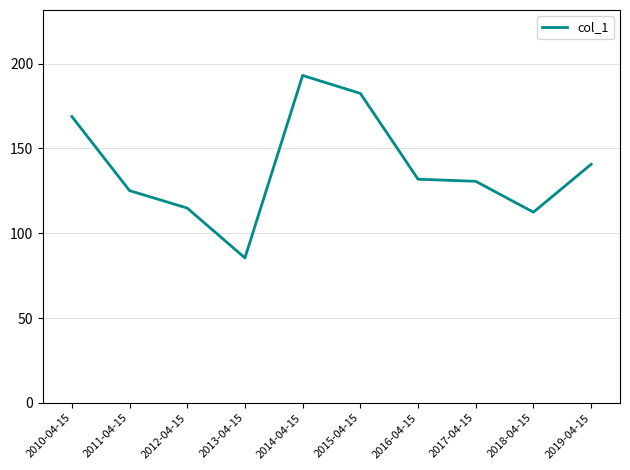

How many values exceed 131?

5